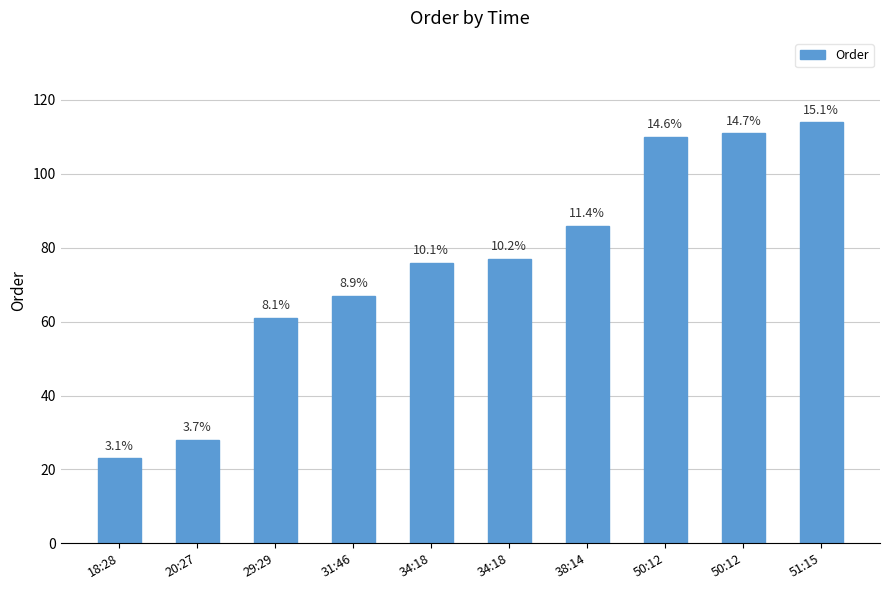

Are the bars horizontal?

No